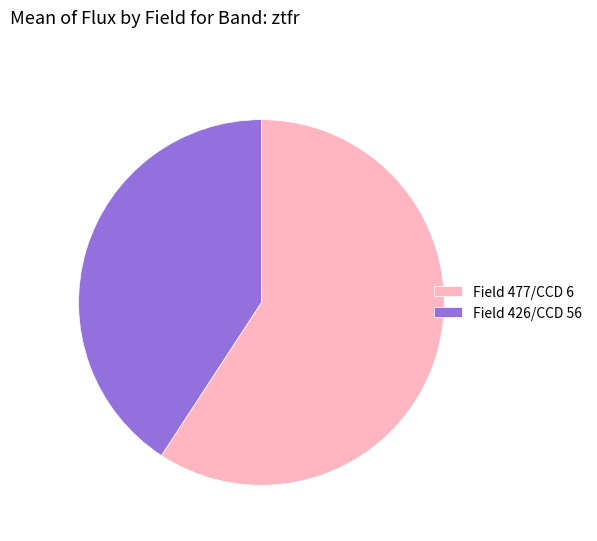

Approximately how many times larger is the value at Field 426/CCD 56 compared to Field 477/CCD 6?

0.7